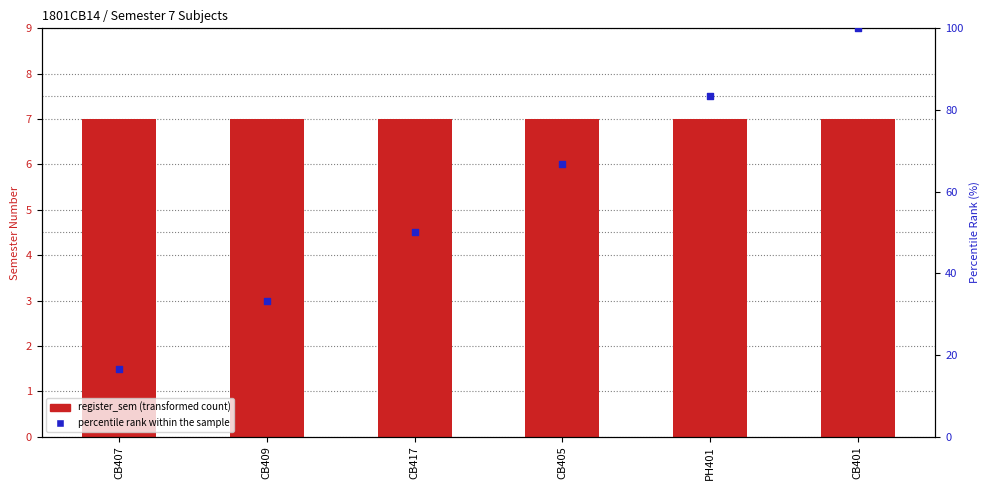

Which series reaches the minimum Y coordinate?

register_sem